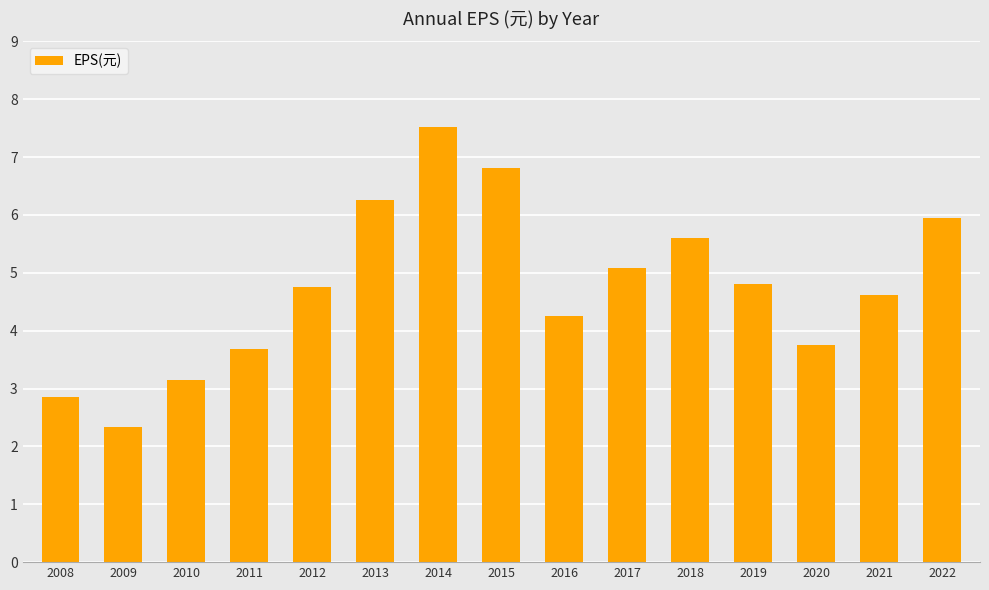

What is the greatest value displayed?

7.5